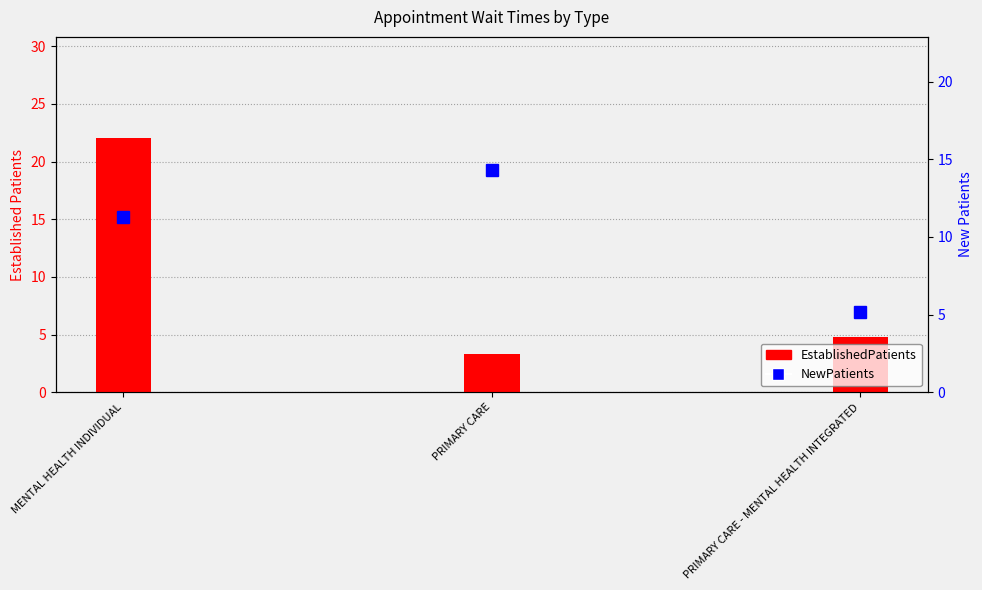

Are the bars grouped side by side (vs. stacked)?

Yes